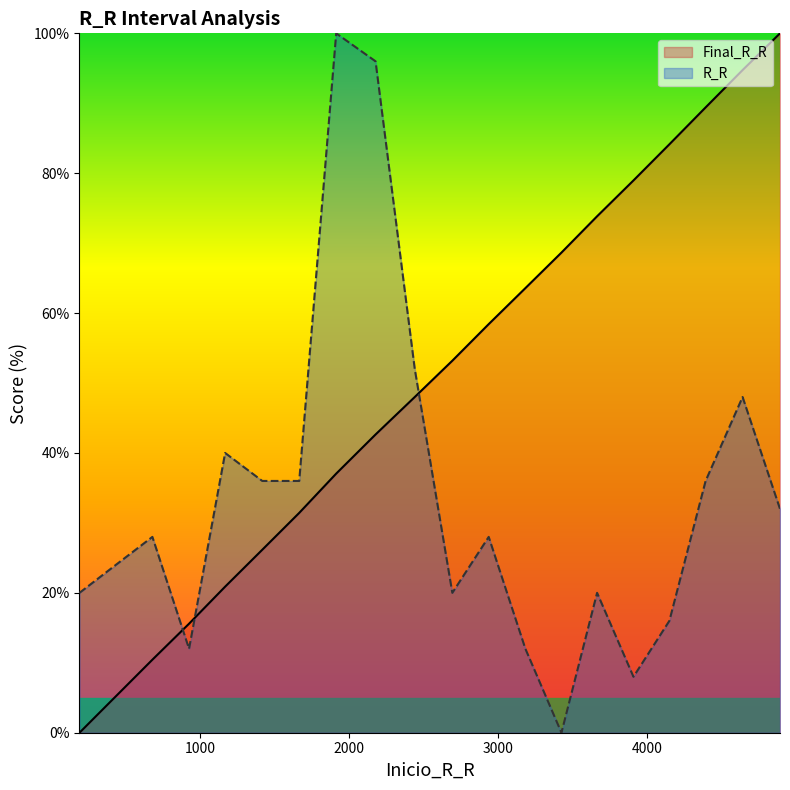

What is the difference between the second highest and minimum values in the R_R series?

96.0